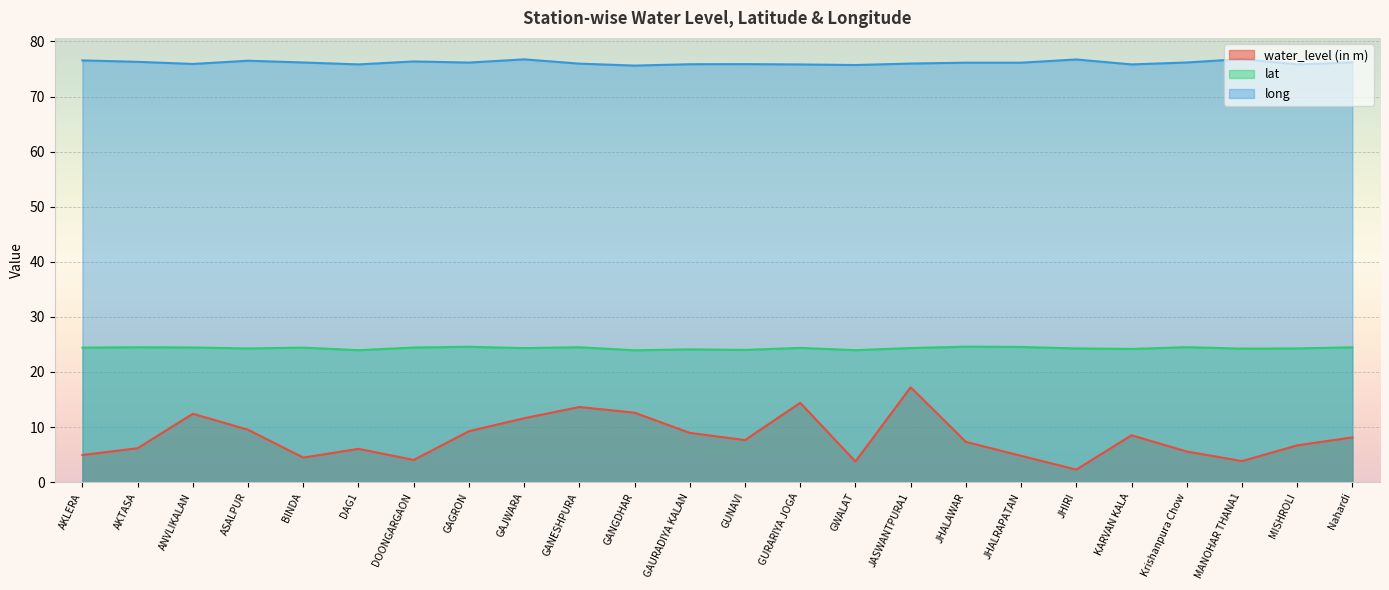

Where is the first local minimum for water_level (in m)?

BINDA